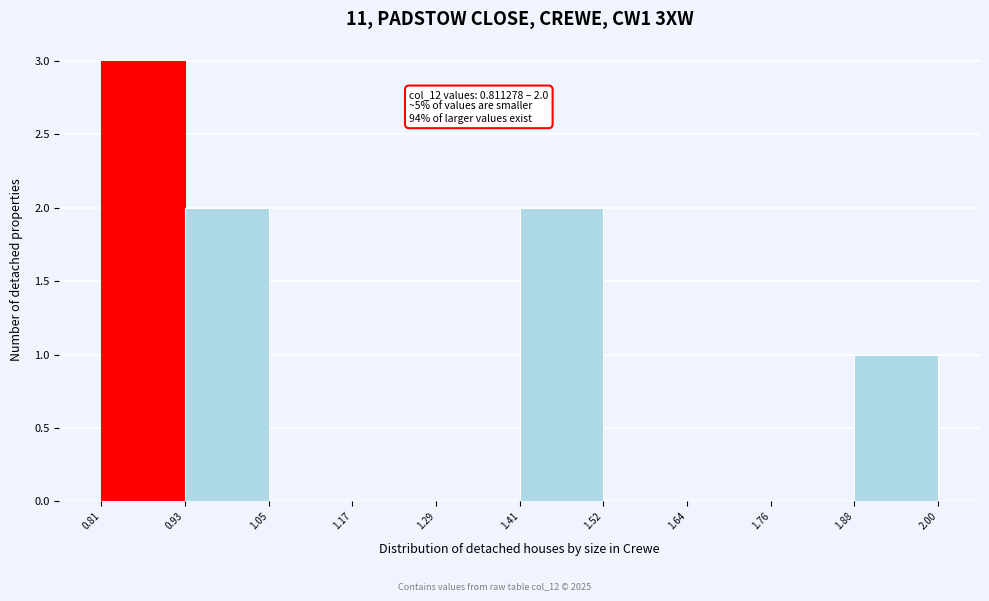

Over which range of the x-axis is the bar tallest?

0.81 to 0.93